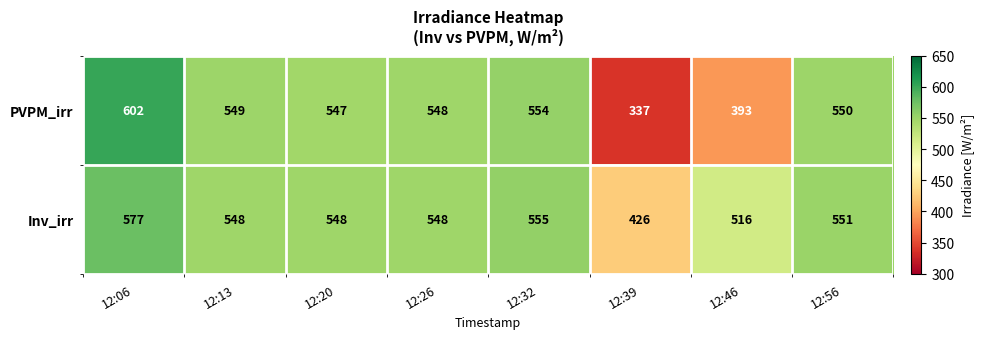

At which label does Inv_irr reach its peak?

12:06